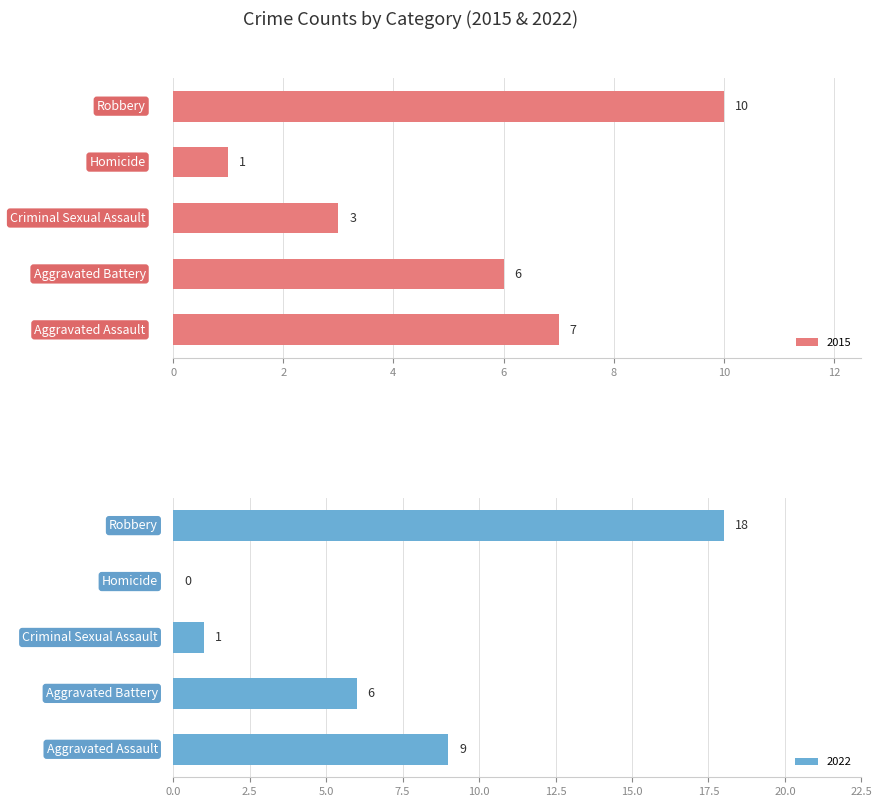

What is the label of the 3rd bar from the right?

Criminal Sexual Assault